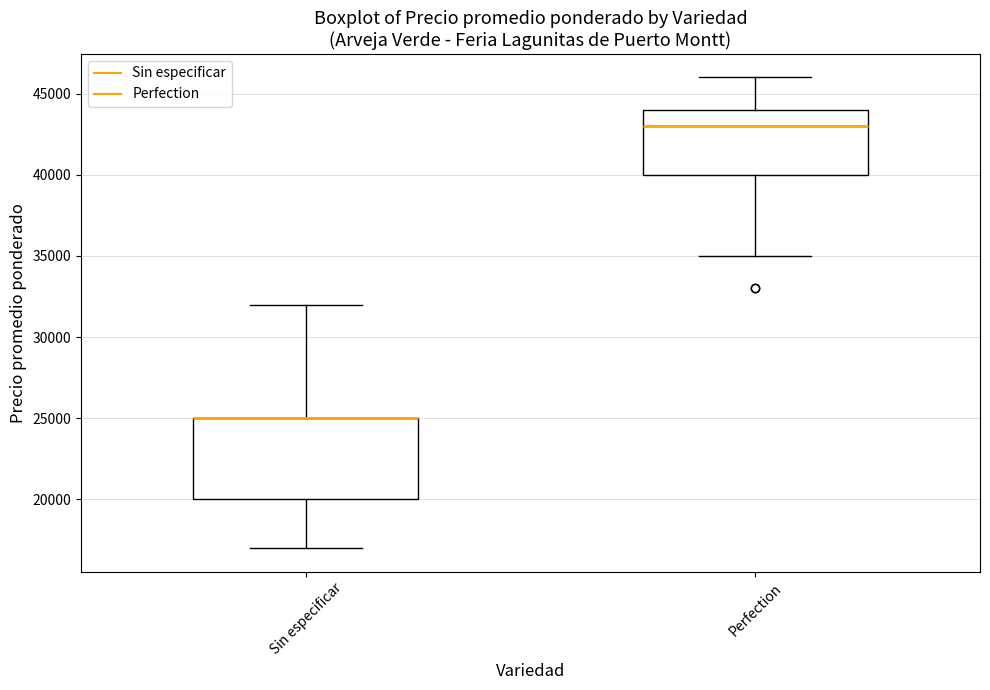

Comparing the boxes themselves (not the whiskers), which one is the tallest?

Sin especificar